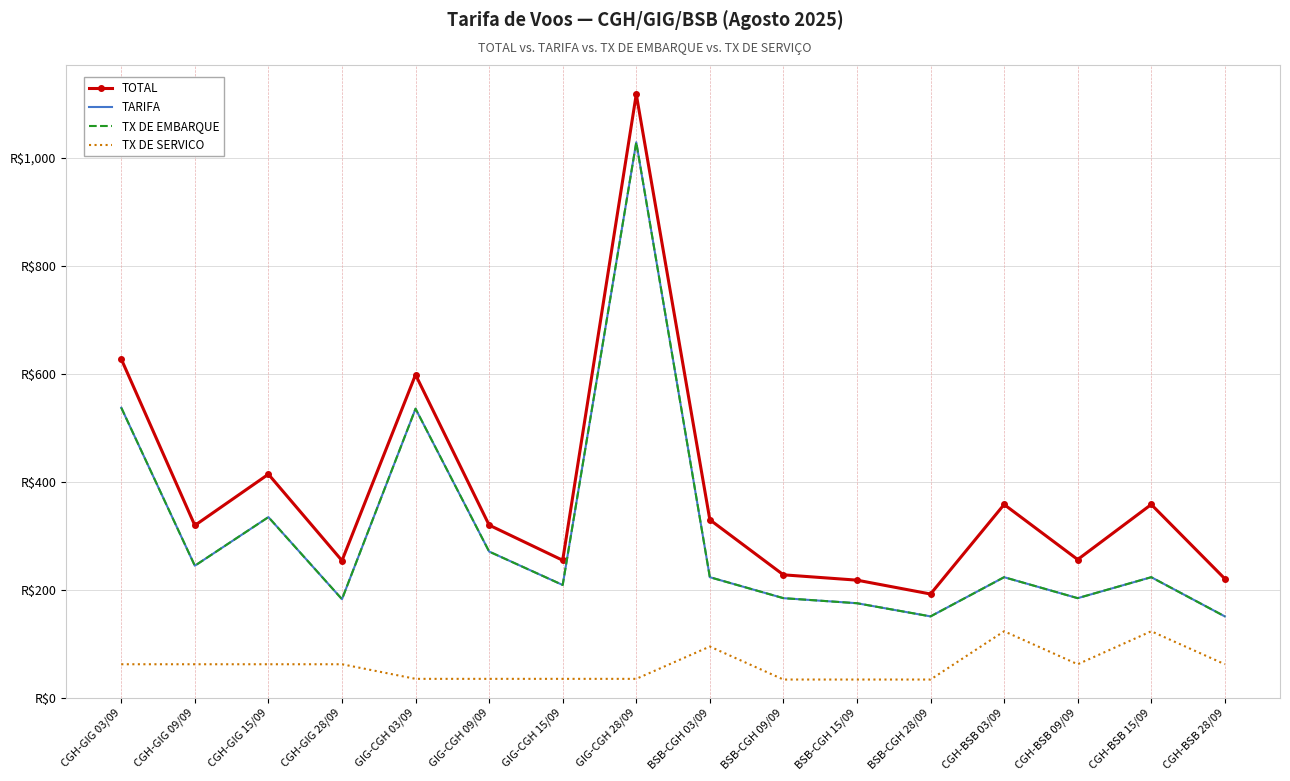

Is it true that TX DE EMBARQUE equals 150.5 at BSB-CGH 28/09?

True